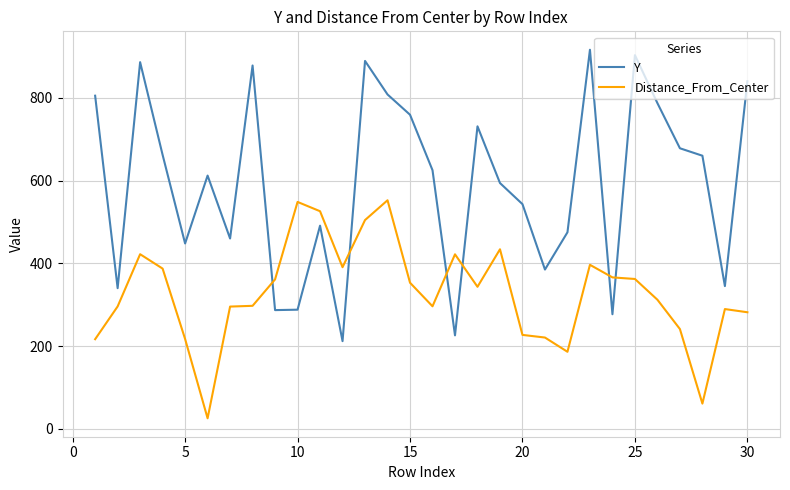

What is the maximum value shown in the chart?

916.0